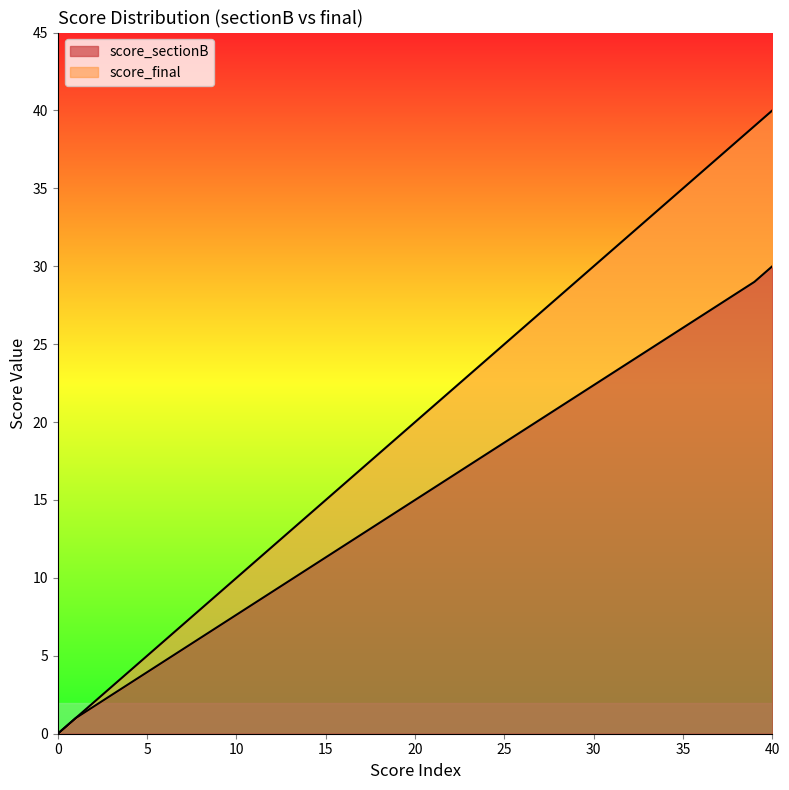

What is the difference between the maximum and minimum values in the score_final series?

40